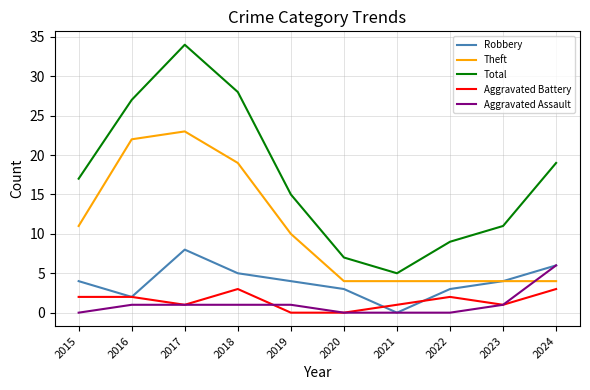

True or false: Robbery has a value of 3 at 2024.

False